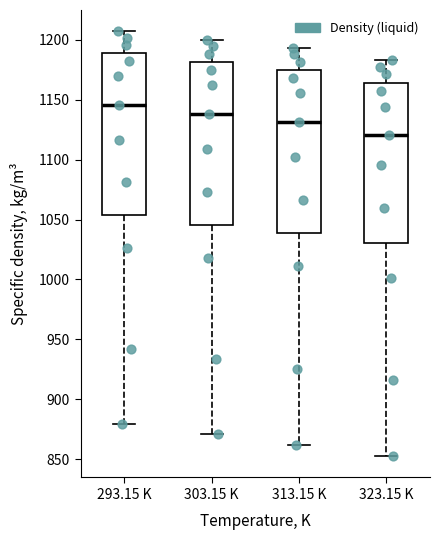

Which box has the lowest median line?

323.15 K